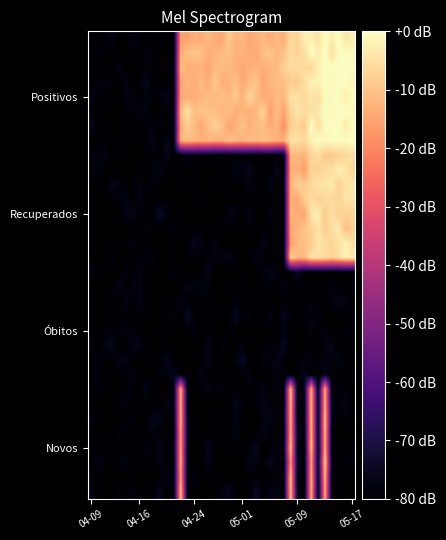

What is the smallest value displayed?

-80.0